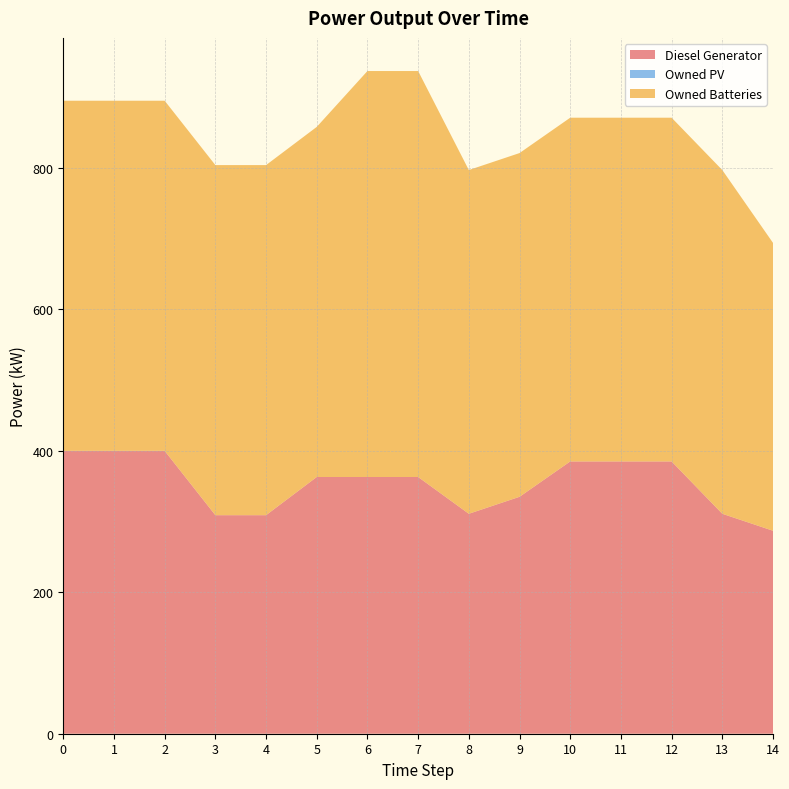

Reading left to right, list all the values displayed in this chart.

Diesel Generator: 400.0	400.0	400.0	309.0	309.0	363.0	363.0	363.0	311.0	335.0	385.0	385.0	385.0	311.0	287.0
Owned PV: 0.0	0.0	0.0	0.0	0.0	0.0	0.0	0.0	0.0	0.0	0.0	0.0	0.0	0.0	0.0
Owned Batteries: 495.0	495.0	495.0	495.0	495.0	495.0	574.0	574.0	486.0	486.0	486.0	486.0	486.0	486.0	407.0